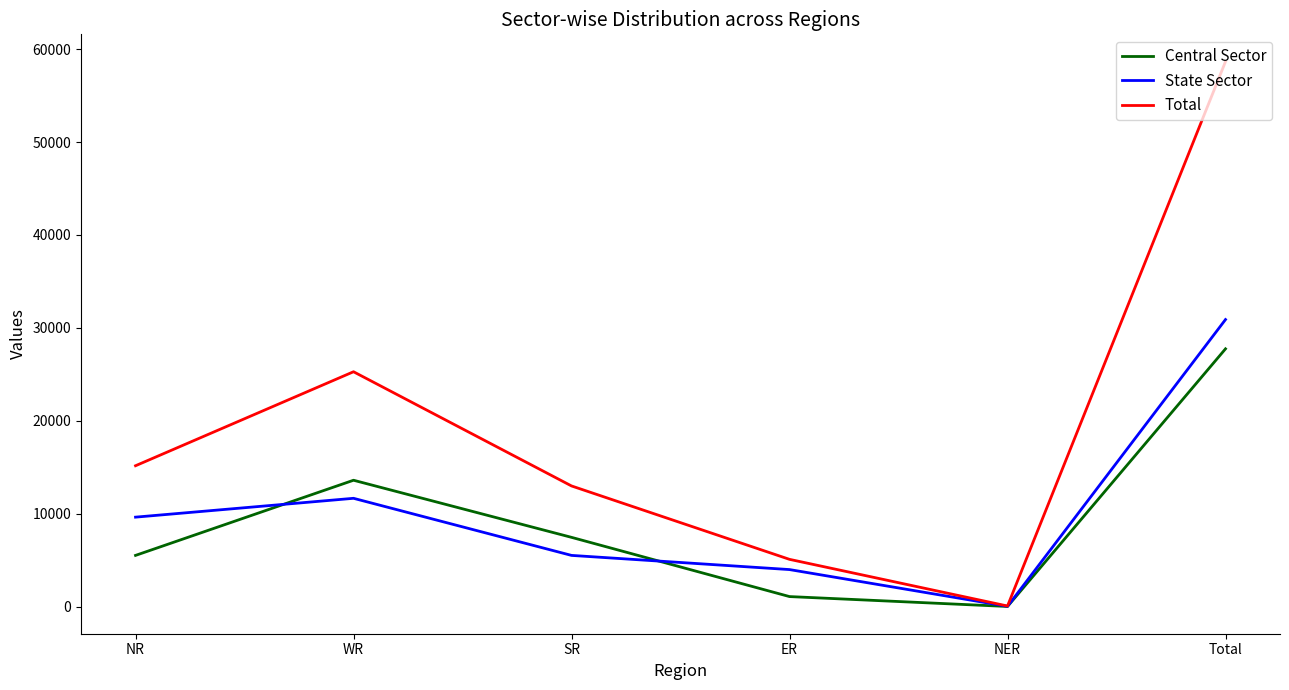

What is the total value across all series at NR?

30350